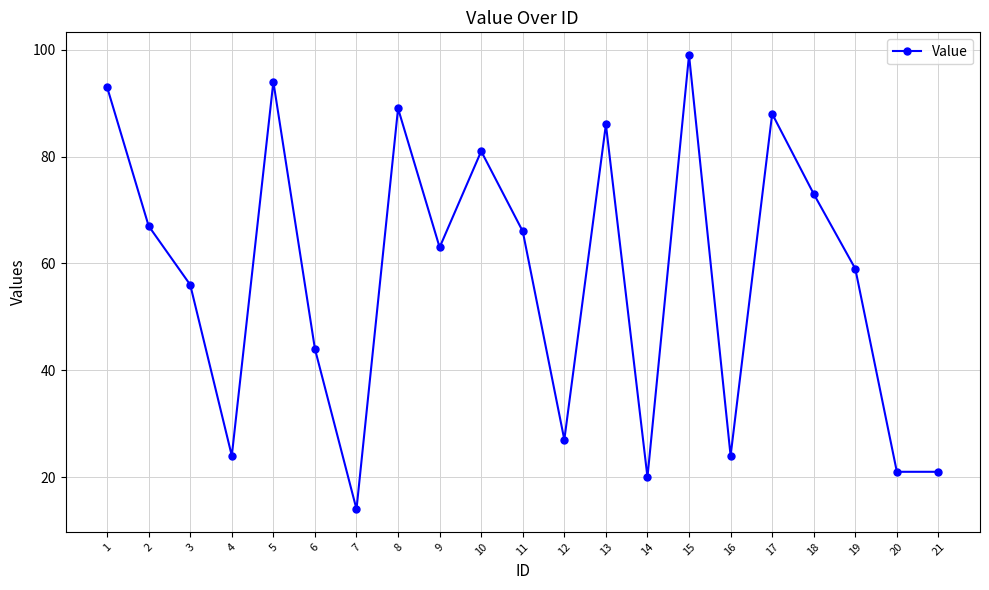

How many categories are shown in the chart?

21